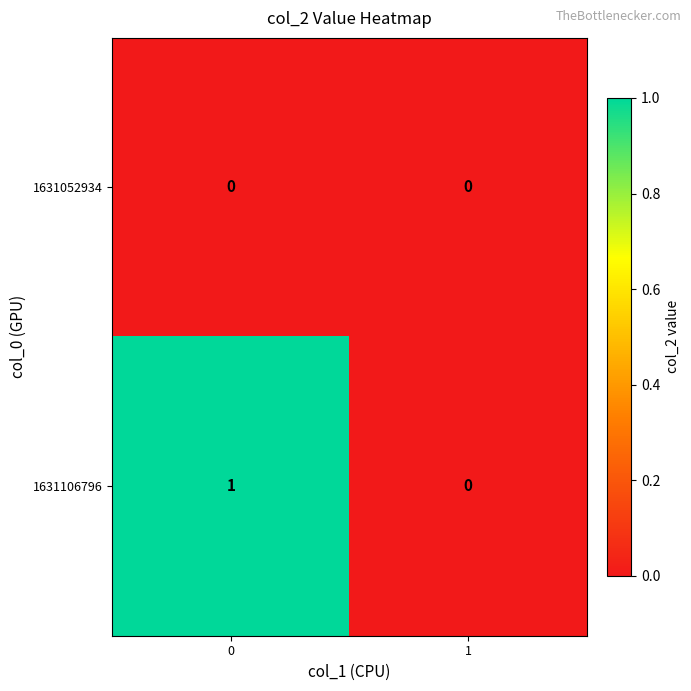

List the labels in order of 1631106796 value, largest first.

0, 1